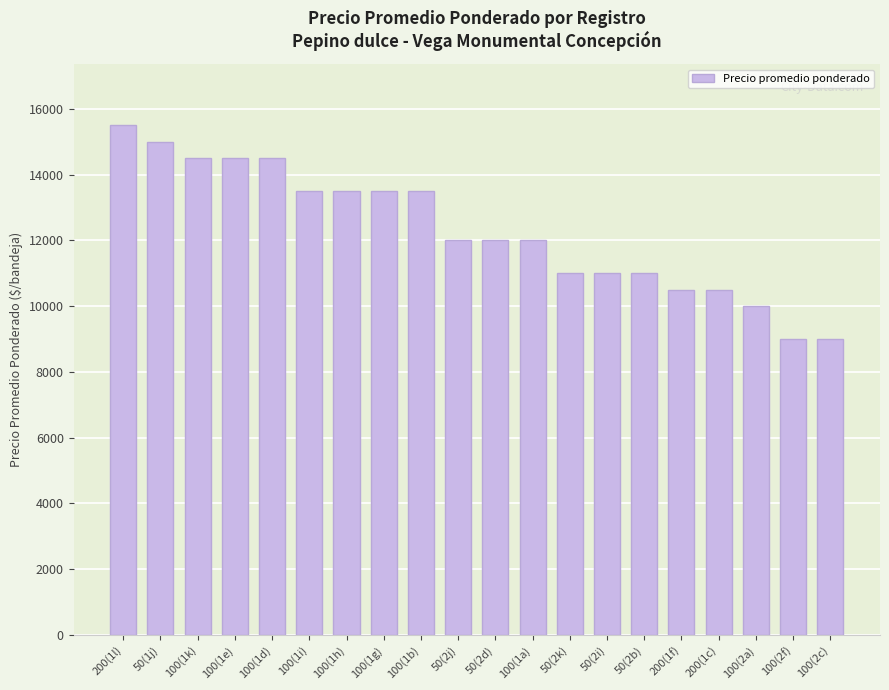

What is the label of the 20th bar from the right?

200(1l)